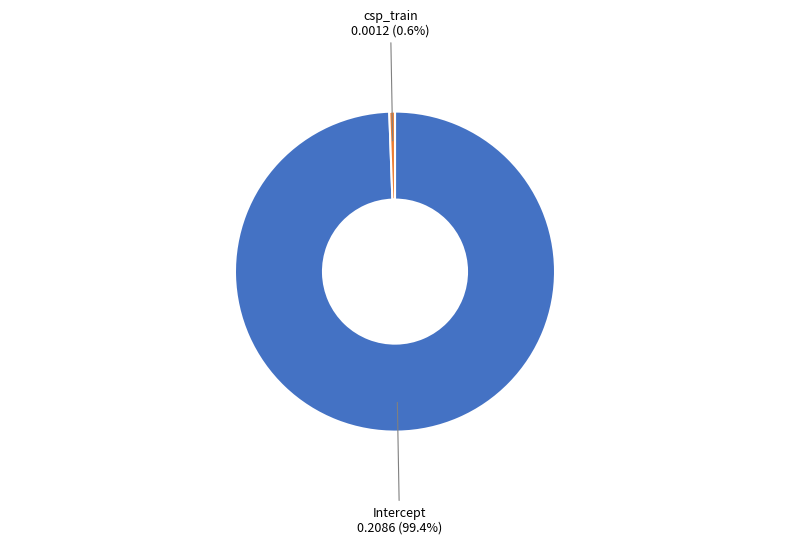

What percentage is the Intercept slice, to the nearest percent?

99%